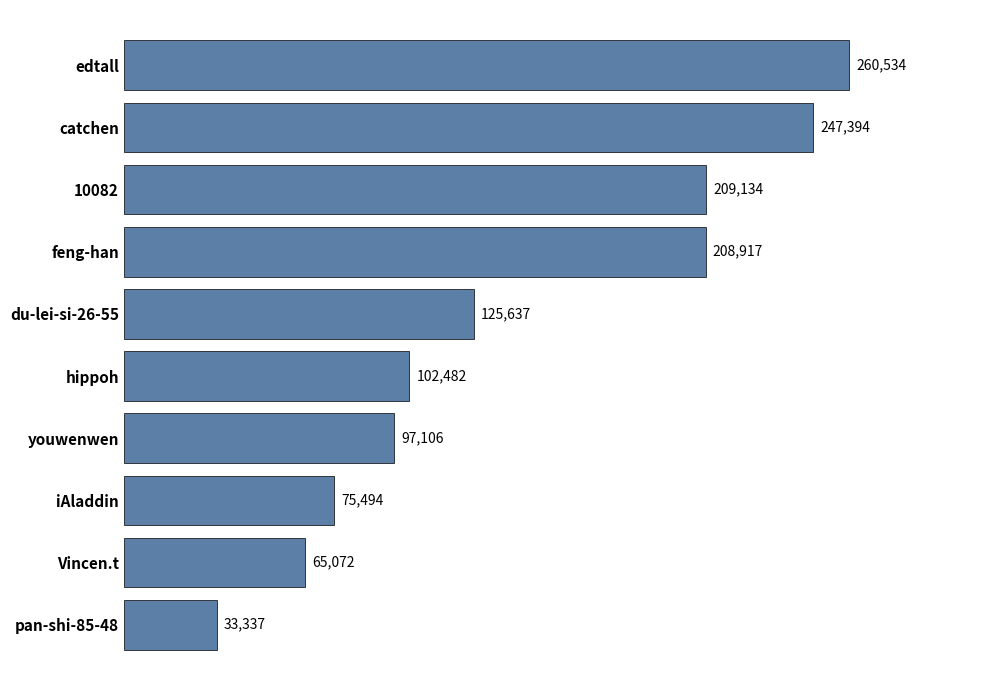

What is the minimum value shown in the chart?

33337